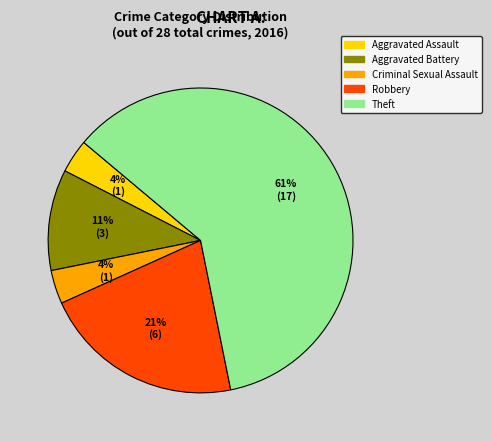

Does Theft represent more than half of the total?

Yes